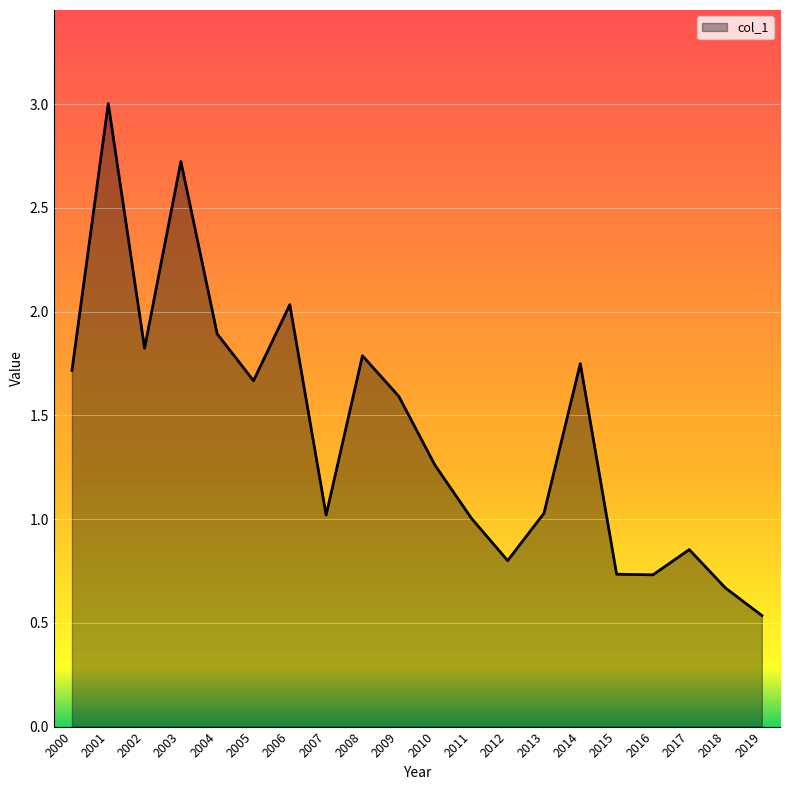

What is the difference between the second highest and minimum values?

2.2